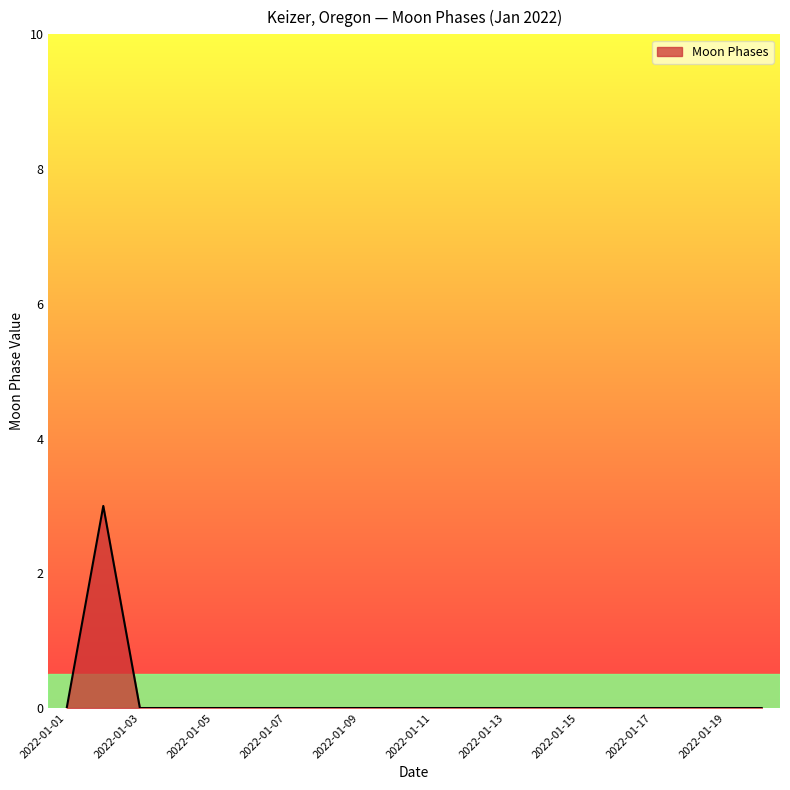

What is the difference between the maximum and minimum values?

3